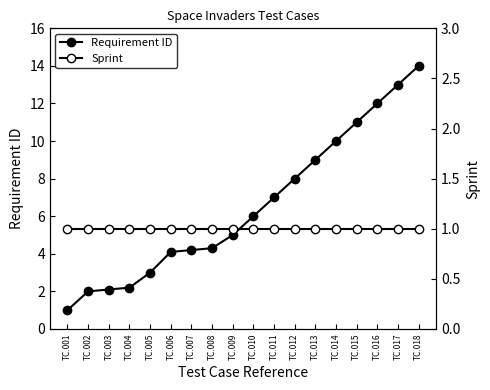

Rank the series by their average value, from lowest to highest.

Sprint, Requirement ID